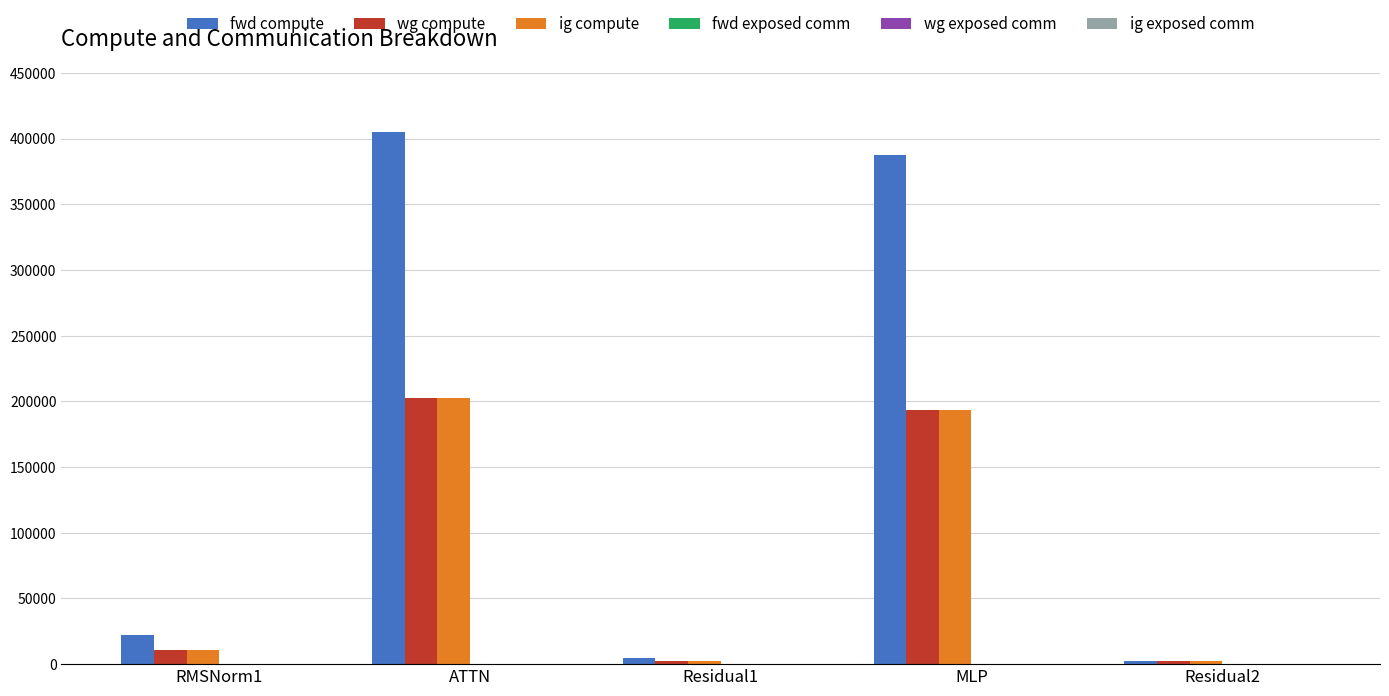

Does the chart contain any negative values?

No